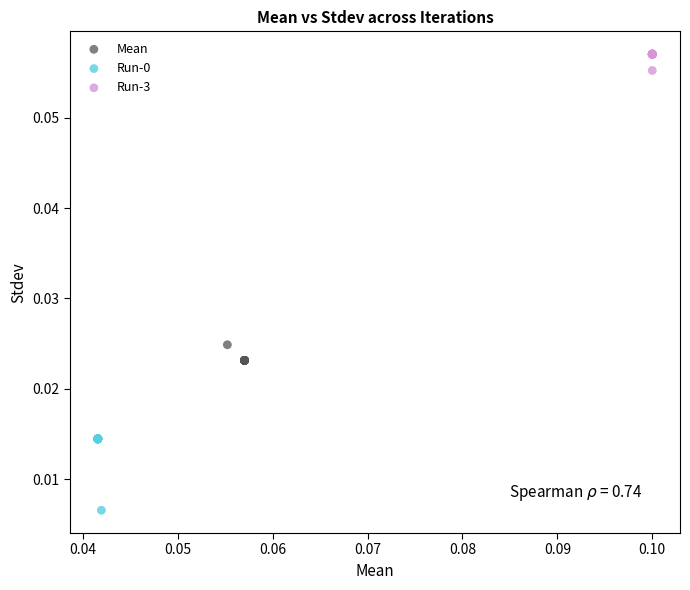

Which series contains the highest Y value?

Run-3